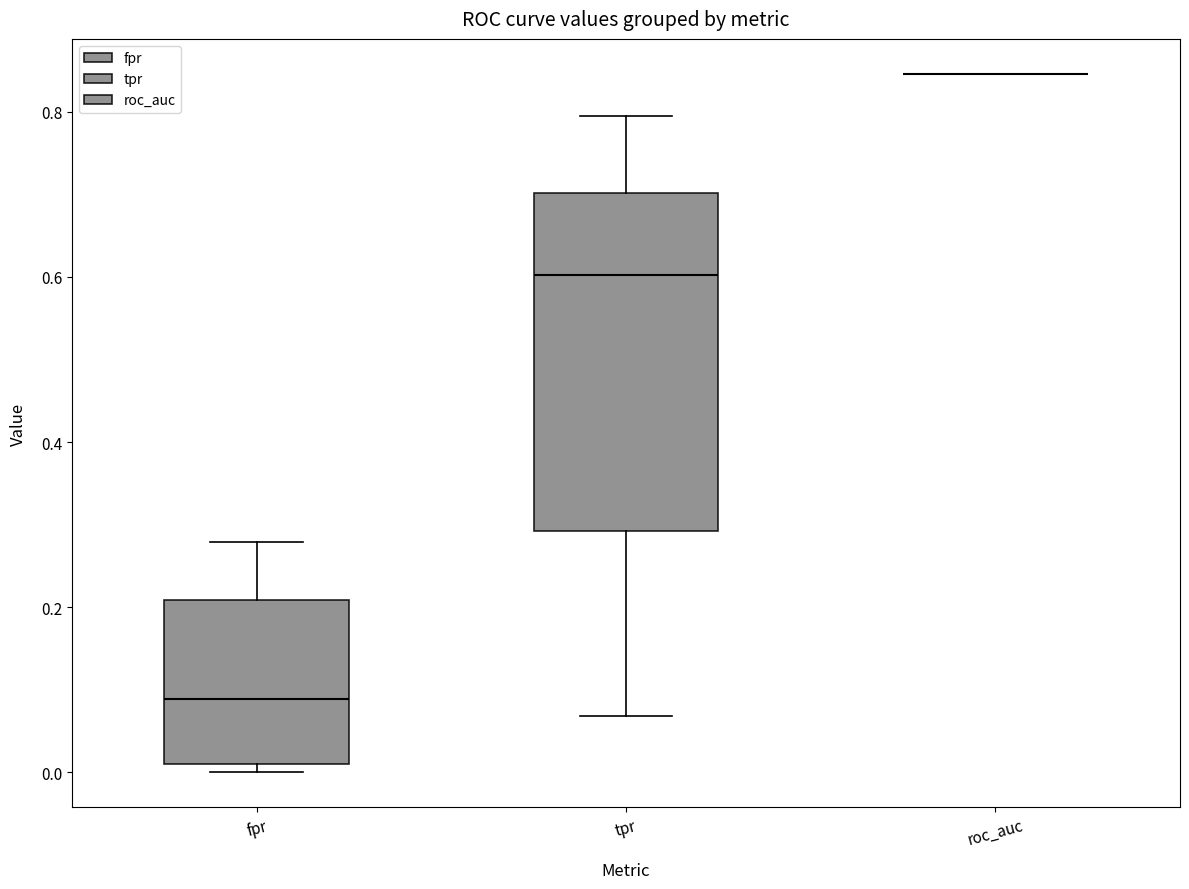

Reading left to right, read every box against the y-axis: the position of its median line, the range the box covers, and the ends of its whiskers. The values are not printed on the chart, so give them approximately, as read against the axis.

fpr: median 0.08, box 0.00 to 0.20, whiskers 0.00 (just below the box's lower edge) to 0.28
tpr: median 0.60, box 0.30 to 0.70, whiskers 0.06 to 0.80
roc_auc: box collapsed to a line at 0.84, whiskers 0.84 to 0.84